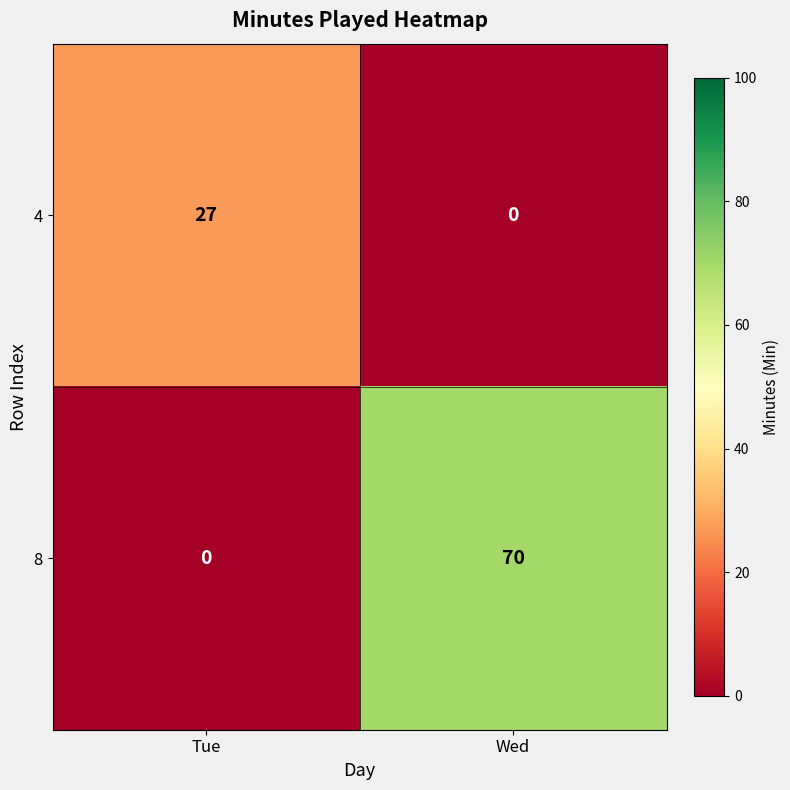

True or false: 4 has a value of 17 at Wed.

False